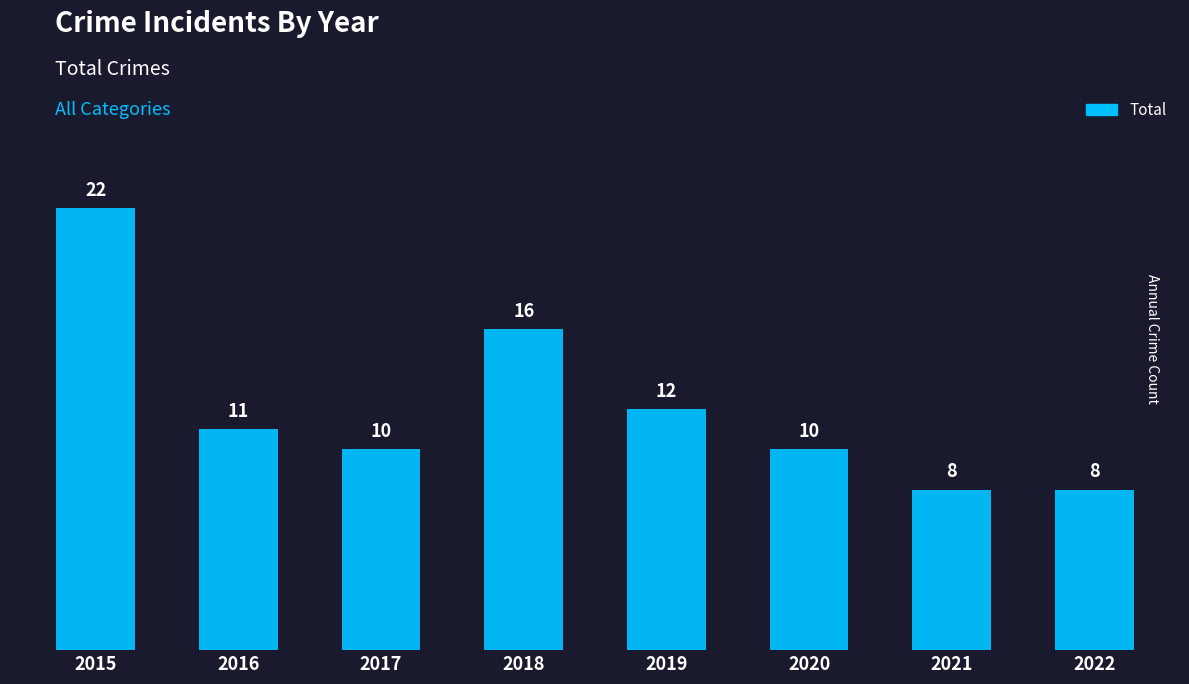

What value does the data have at 2018?

16